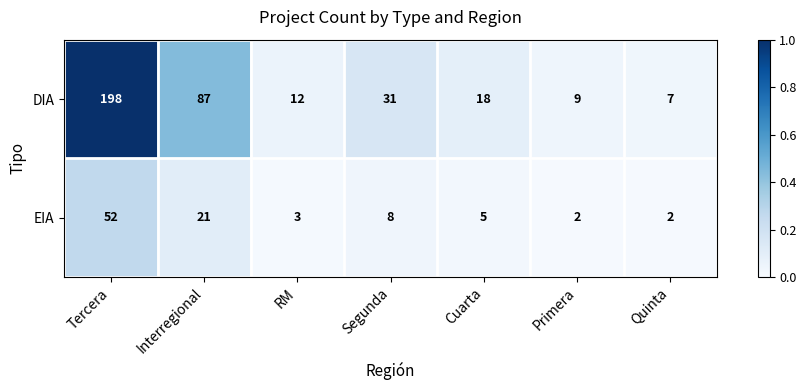

Is the value of EIA at Segunda greater than the value of DIA at Interregional?

No